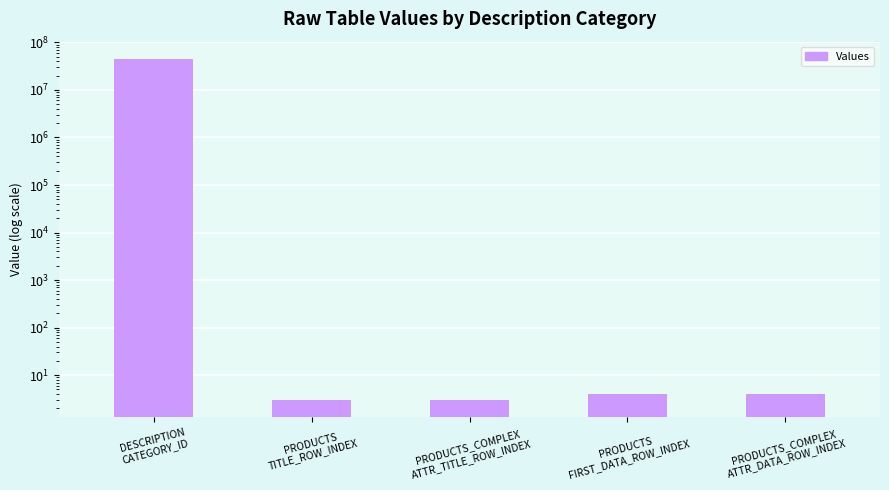

What position from the left is PRODUCTS_COMPLEX
ATTR_TITLE_ROW_INDEX?

3